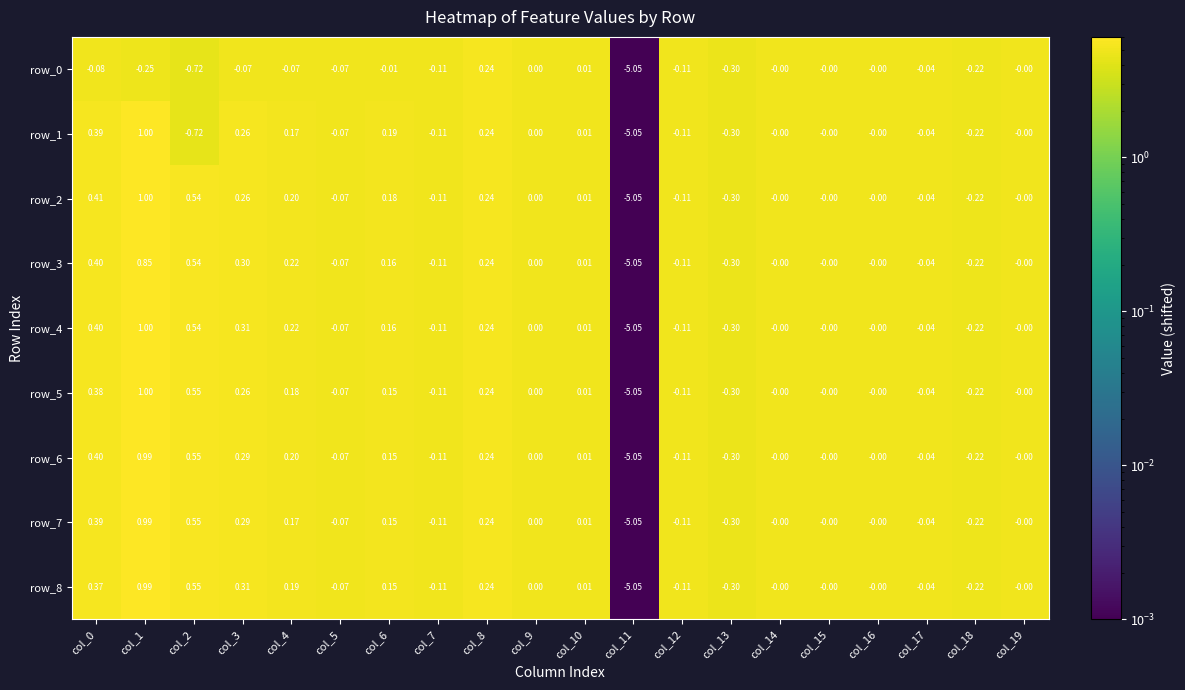

Which label corresponds to the smallest value in the chart?

col_11